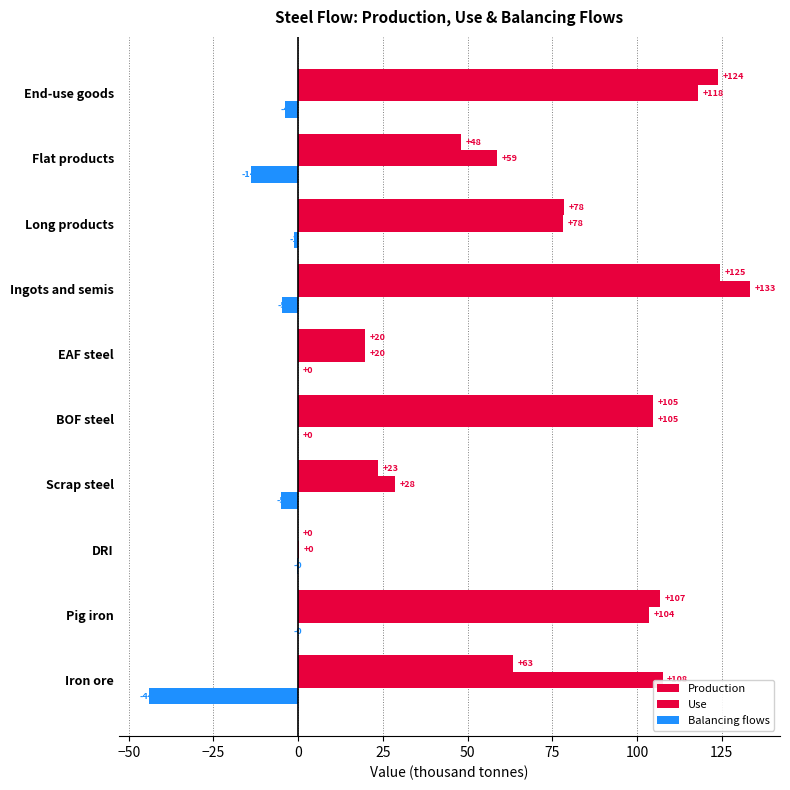

What is the average value of the Balancing flows series?

-7.3